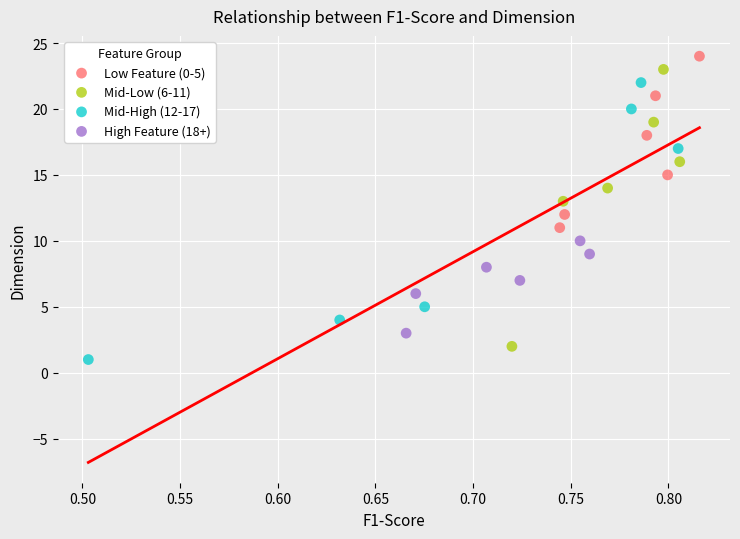

What are all the series names shown in the legend?

Low Feature (0-5), Mid-Low (6-11), Mid-High (12-17), High Feature (18+)